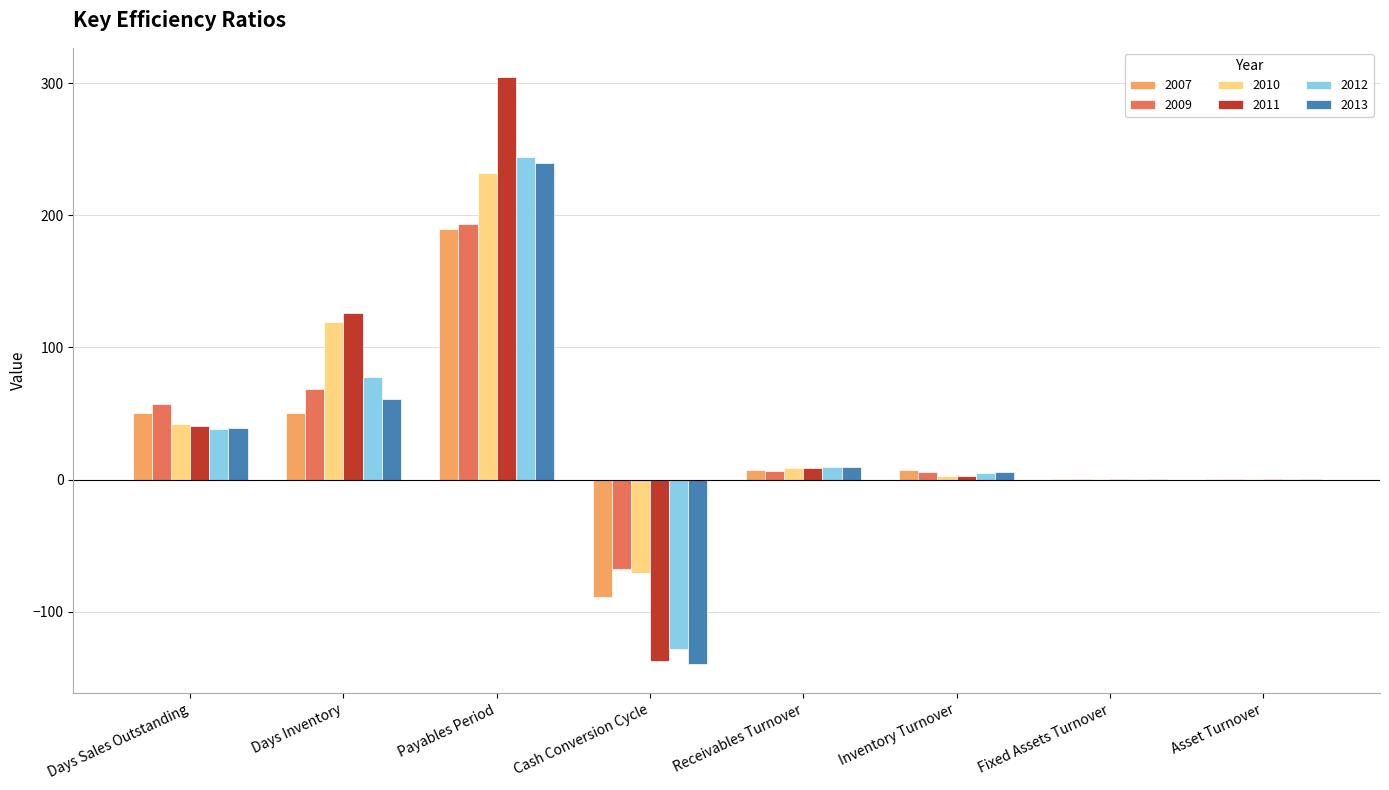

Between Receivables Turnover and Fixed Assets Turnover, which series saw the biggest shift?

2012